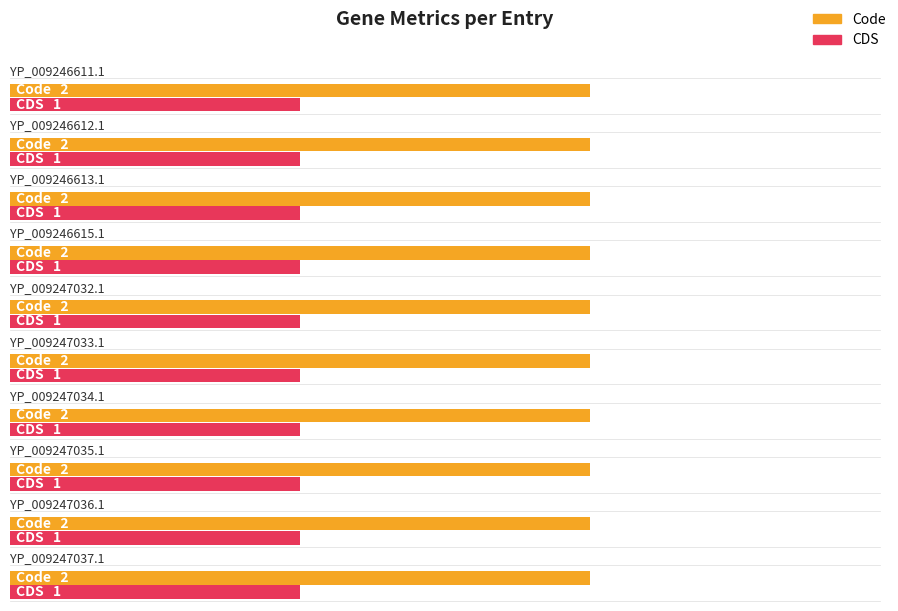

Which has a higher value, YP_009247033.1 or YP_009246611.1?

YP_009247033.1